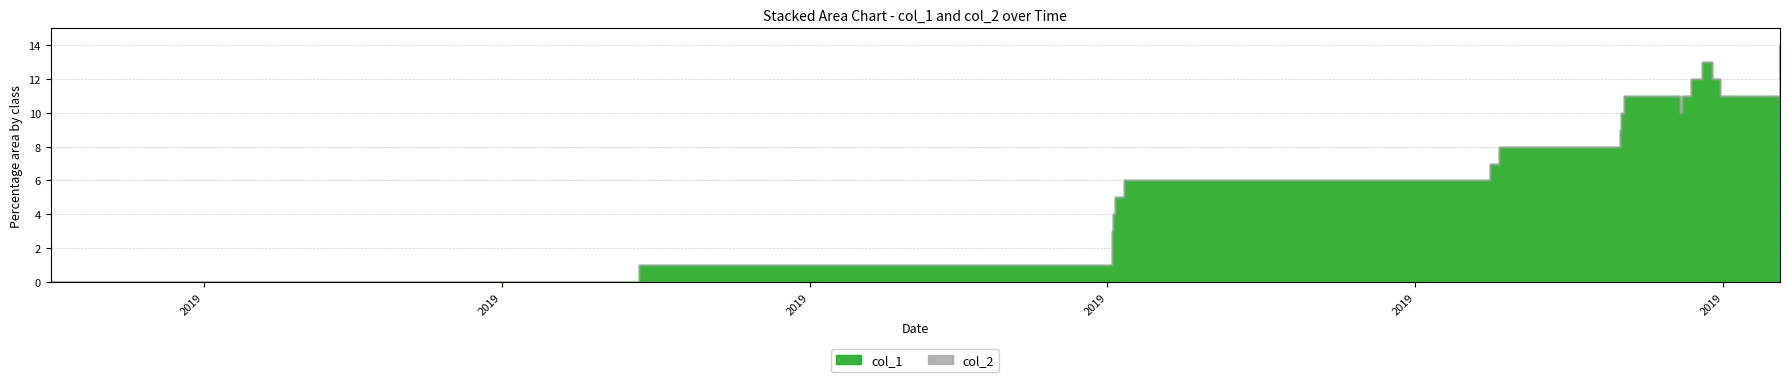

Reading right to left, transcribe all the data shown in this chart.

12	14	11	12	13	12	11	10	11	10	9	8	7	6	5	4	3	1	0